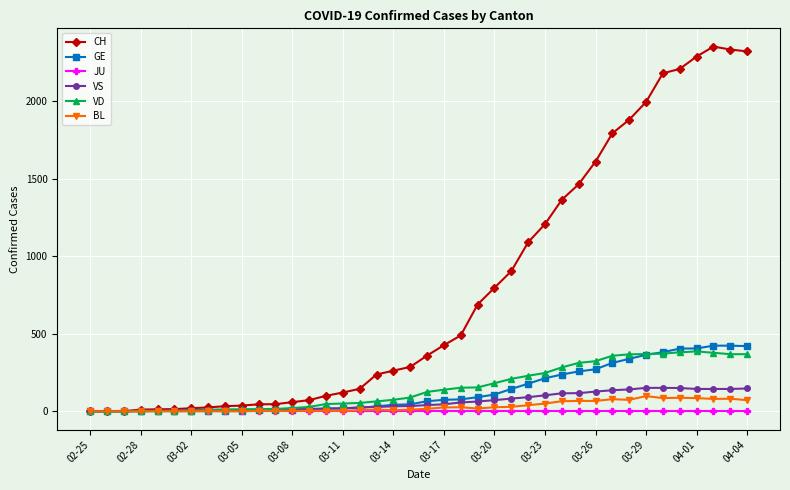

What is the maximum value shown in the chart?

2351